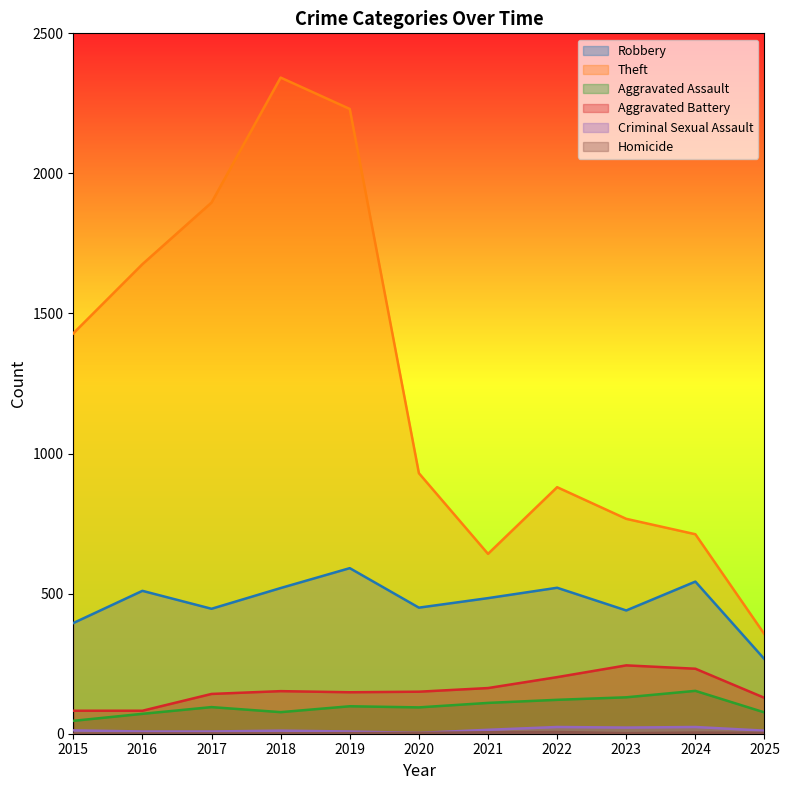

Between 2017 and 2023, which series saw the biggest shift?

Theft